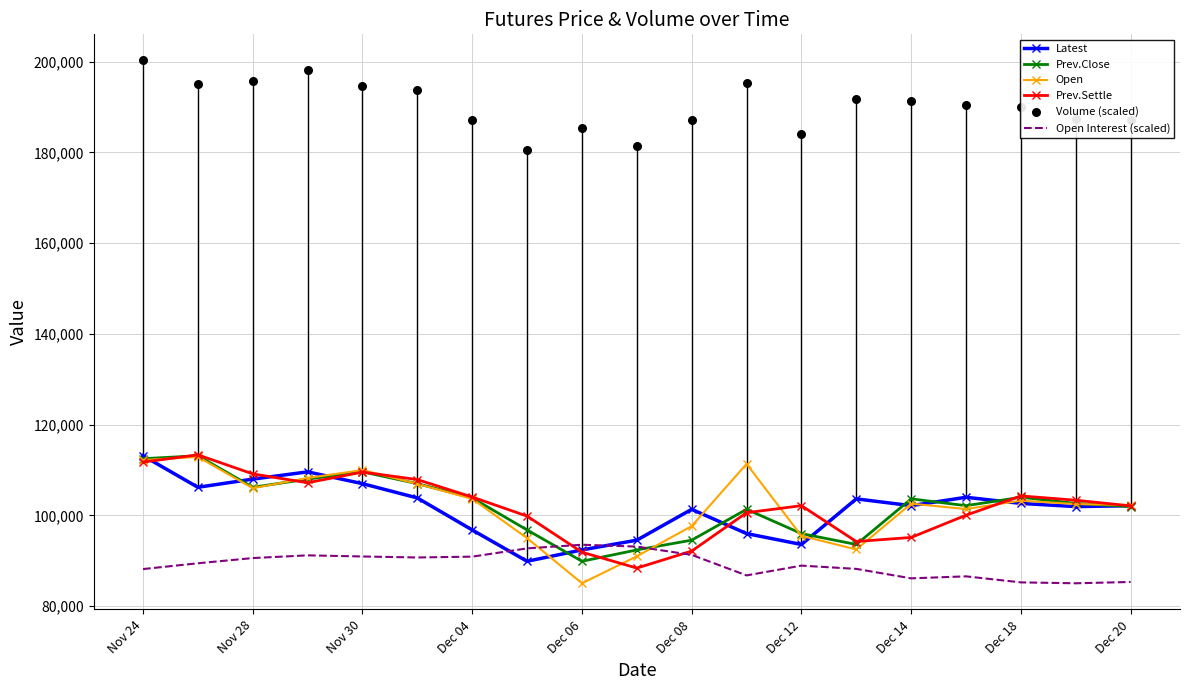

At how many categories does at least one series exceed 195292?

3